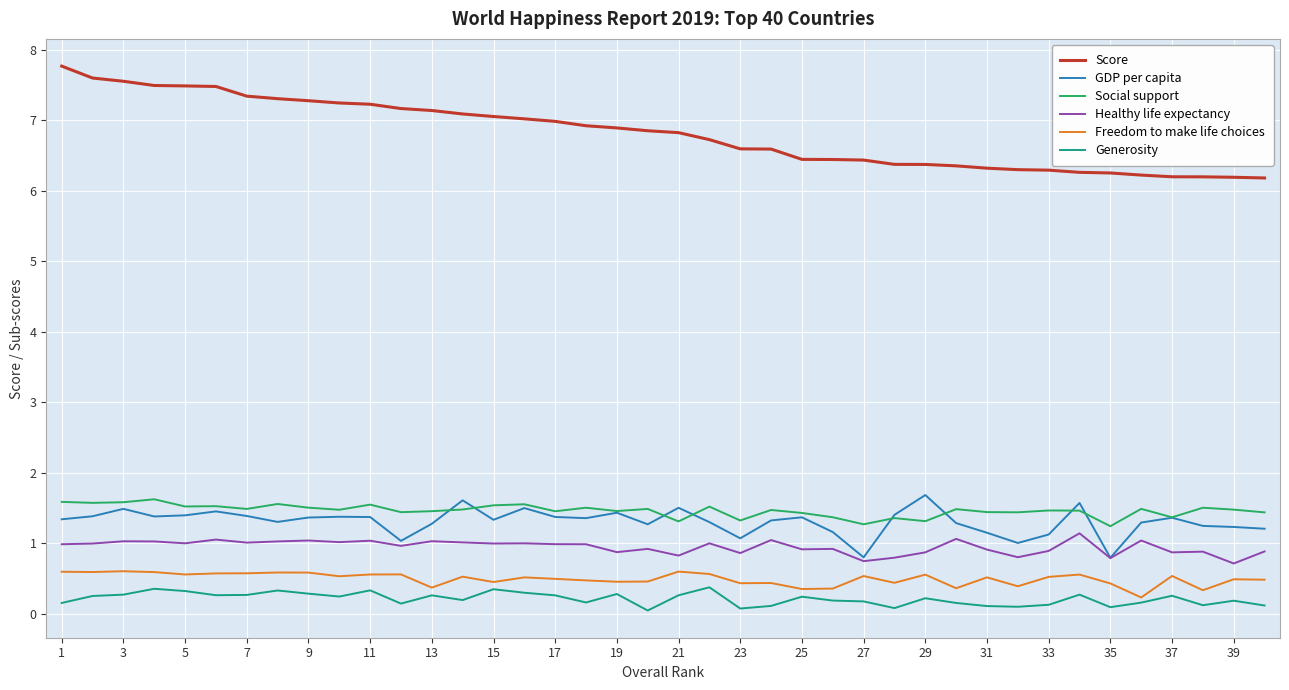

At how many categories does at least one series exceed 2?

40